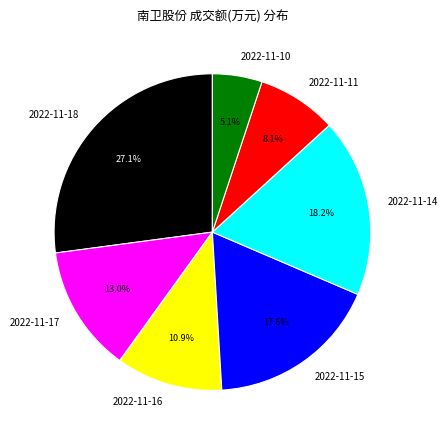

Does 2022-11-16 account for over 50% of the chart?

No